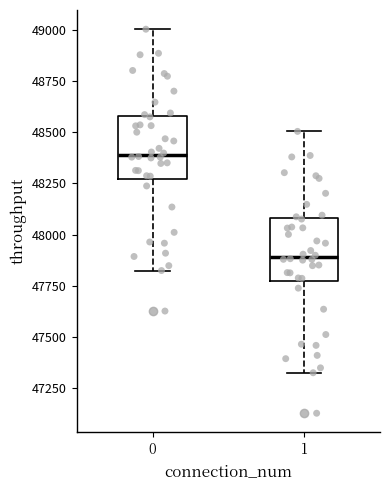

Which box's median line is the highest?

0